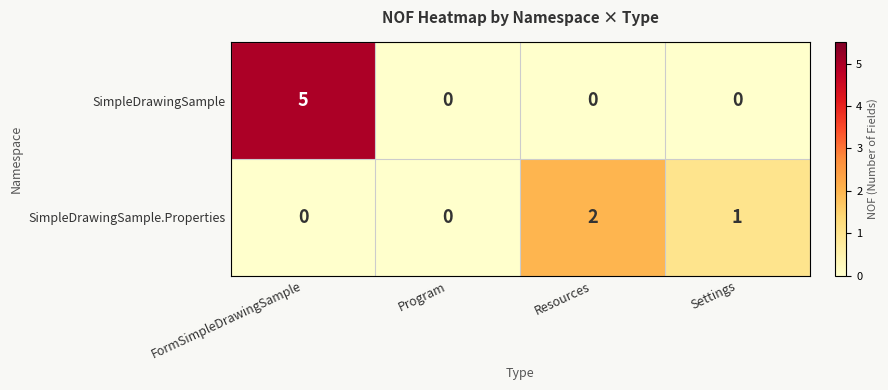

Reading left to right, extract all data points from this chart.

SimpleDrawingSample: FormSimpleDrawingSample=5	Program=0	Resources=0	Settings=0
SimpleDrawingSample.Properties: FormSimpleDrawingSample=0	Program=0	Resources=2	Settings=1